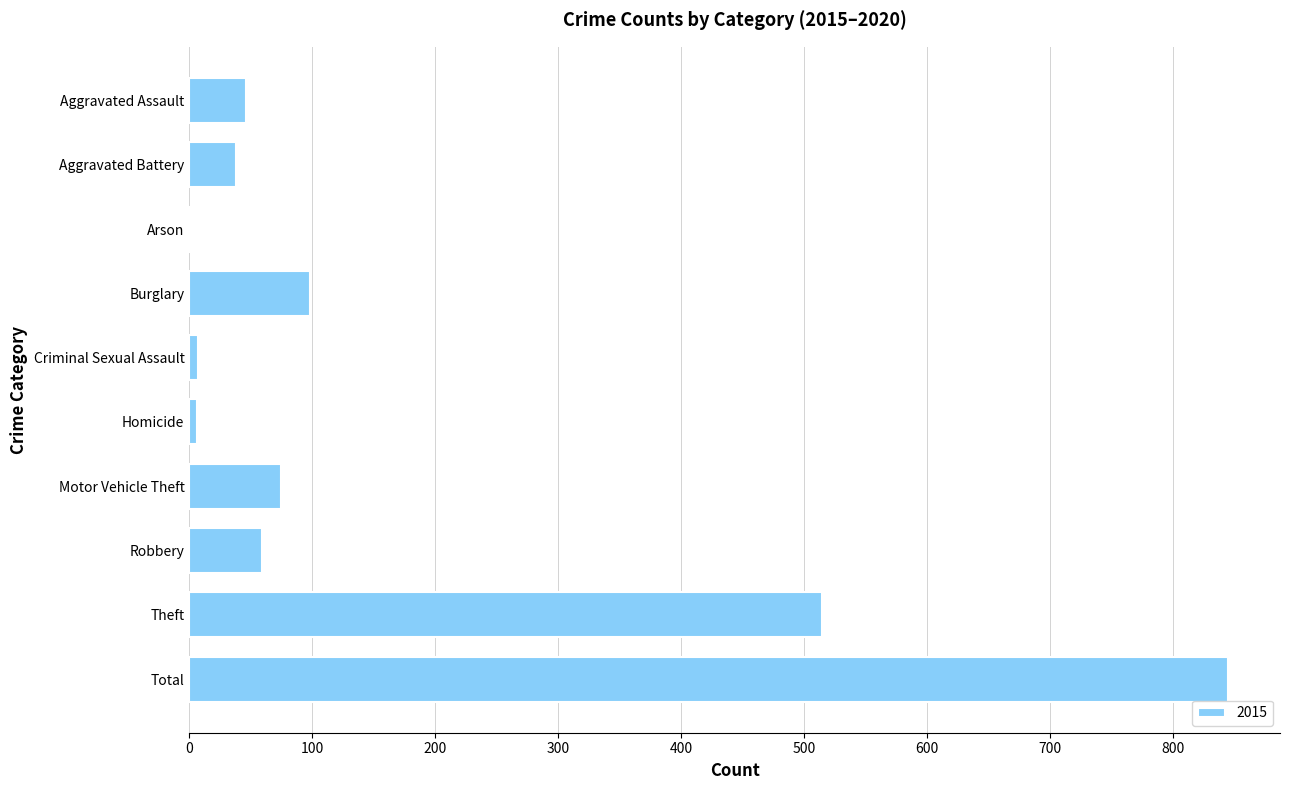

What is the sum of all values?

1690